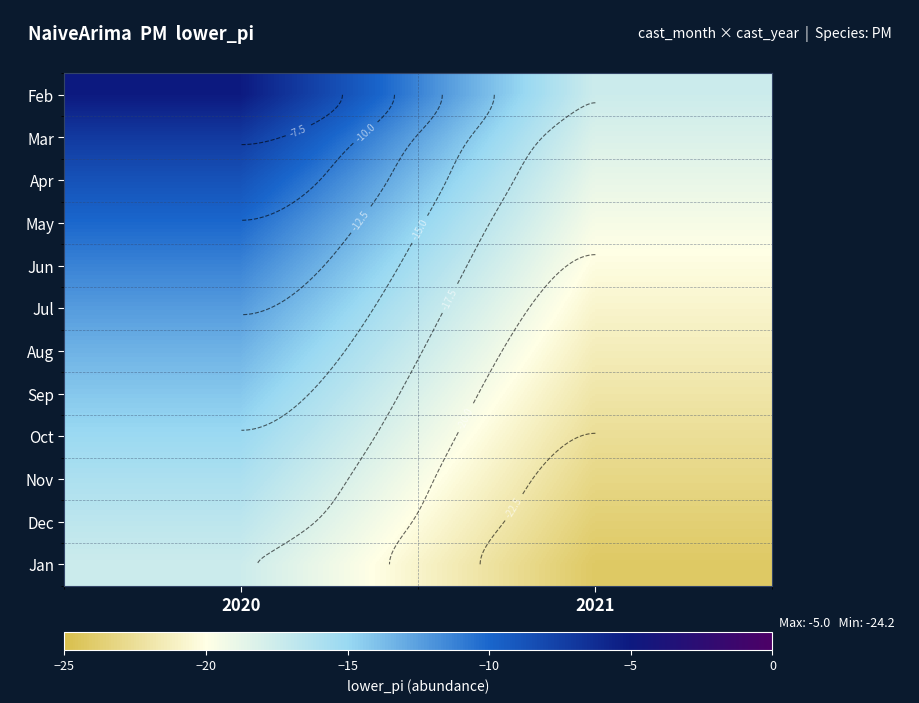

What is the sum of the Aug values at 2021 and 2020?

-34.7